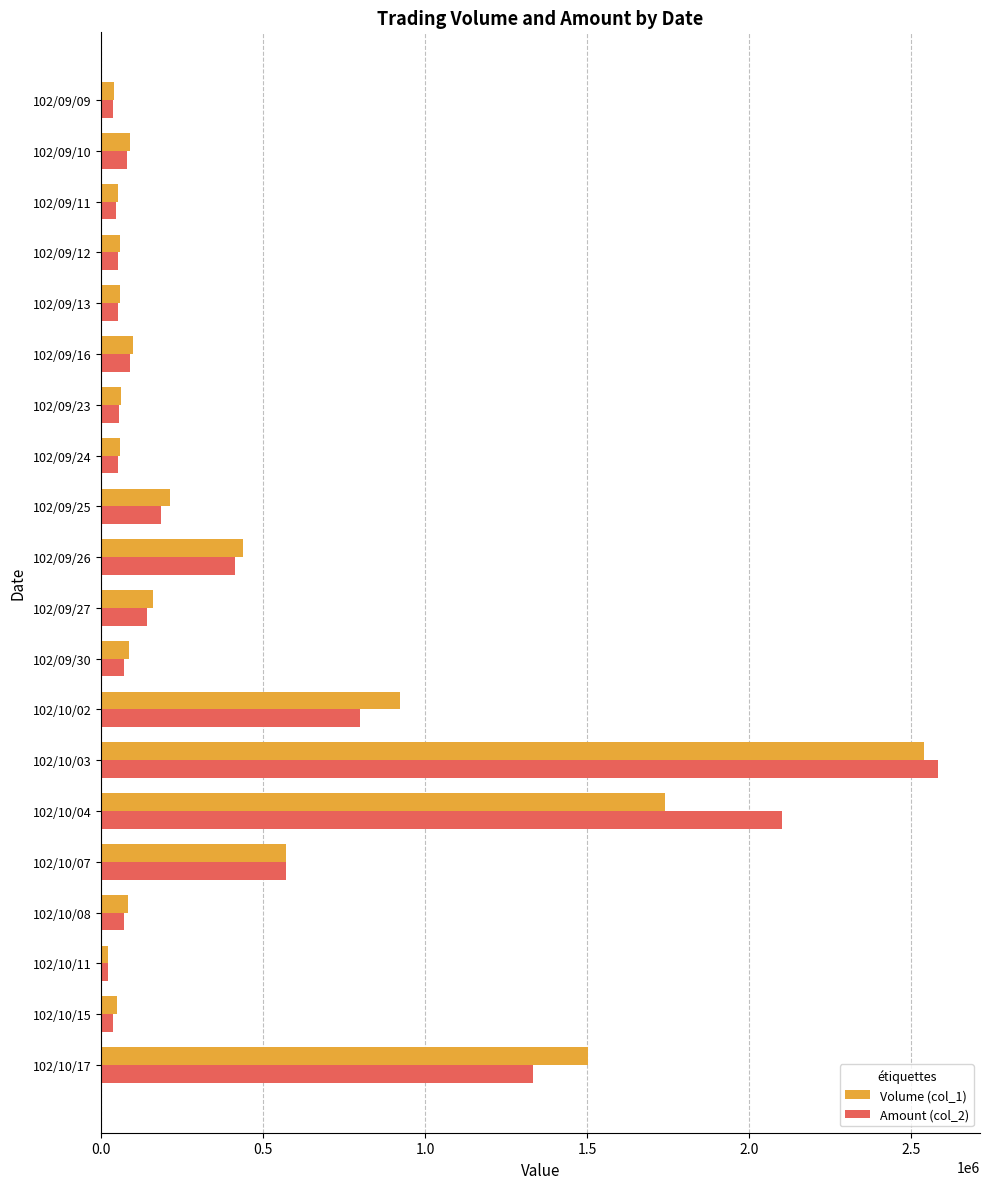

Rank the series at 102/10/04 from highest to lowest value.

Amount (col_2), Volume (col_1)